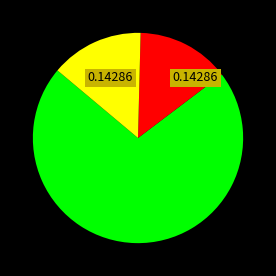

Is there a majority slice in this chart?

Yes